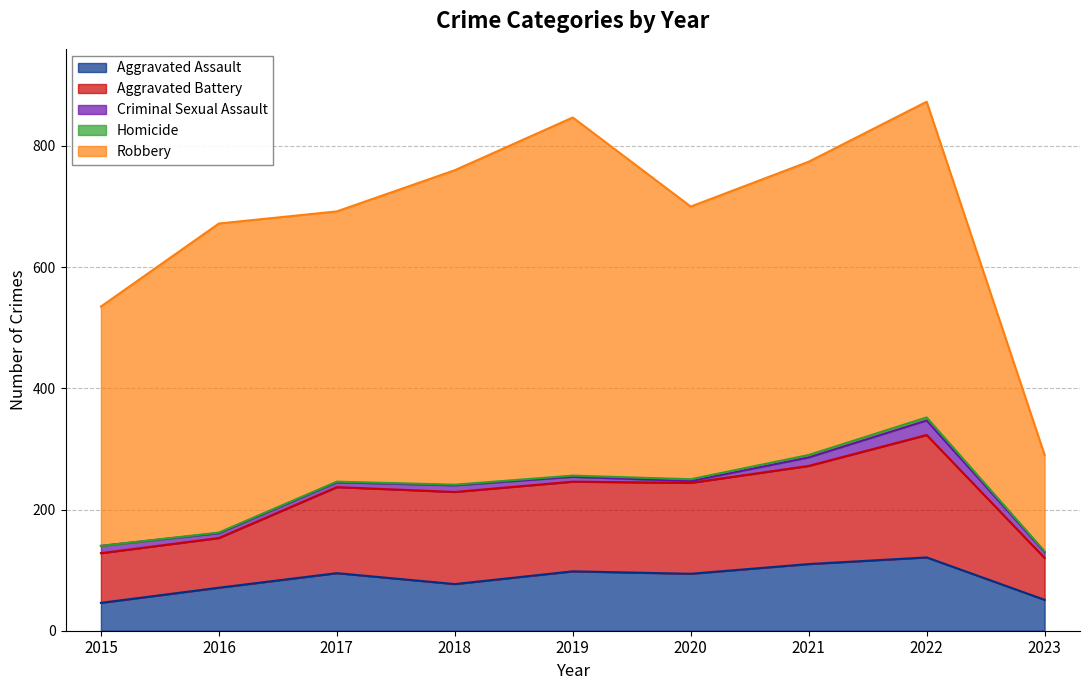

At how many categories does at least one series exceed 444?

7